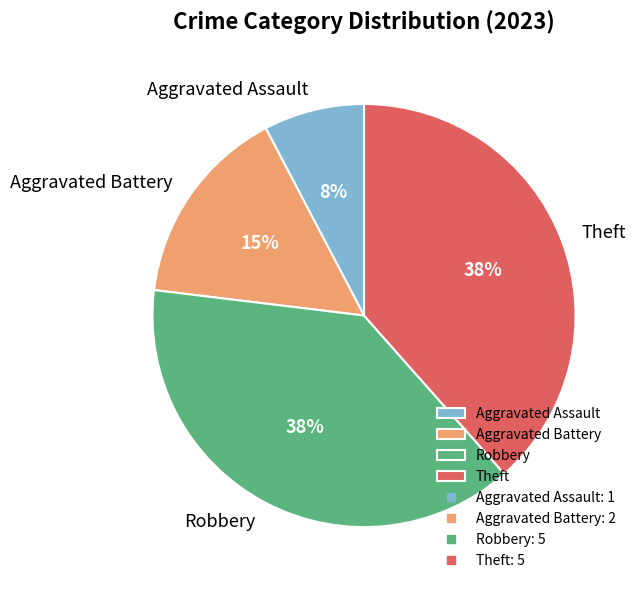

To the nearest percent, what portion does Theft represent?

38%